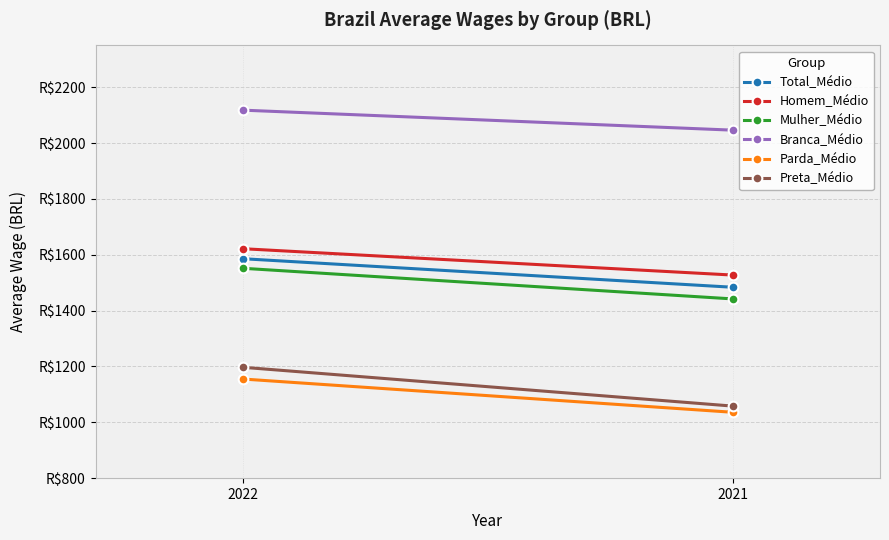

At which label is Parda_Médio closest to 1095?

2021